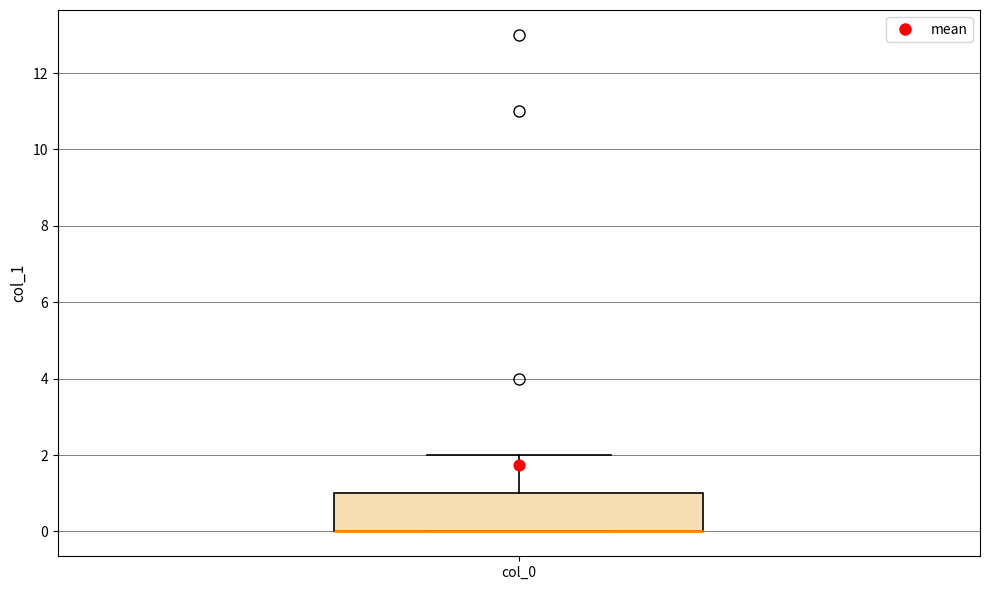

Where does the upper whisker of the box for col_0 end on the y-axis? The values are not printed on the chart, so give them approximately, as read against the axis.

2